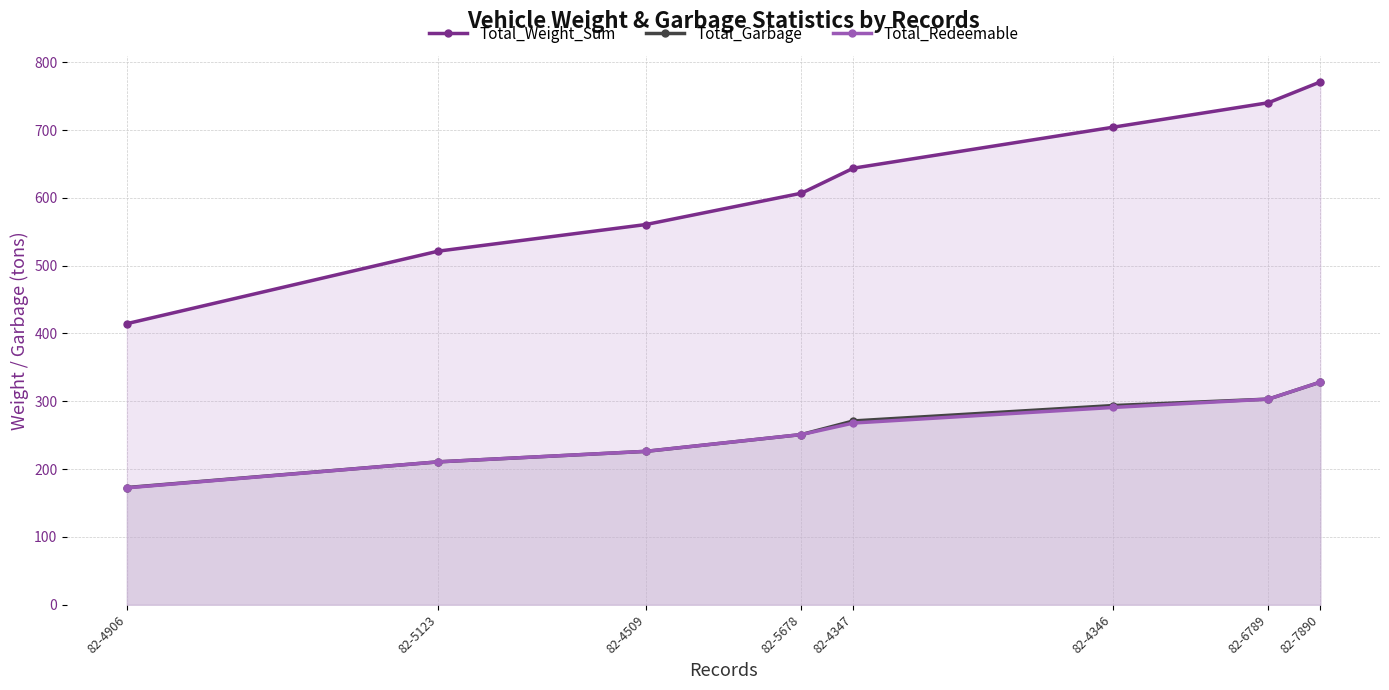

What is the value of the Total_Redeemable point at the 4th from the left?

251.0